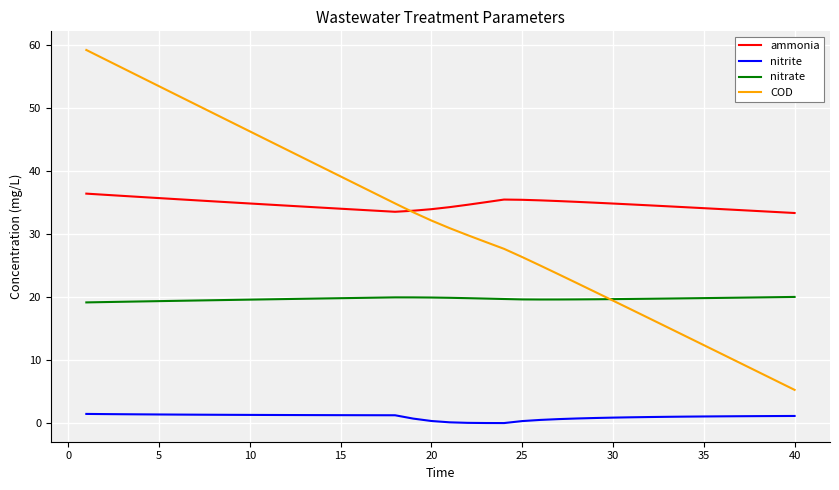

True or false: nitrate and ammonia cross at least once.

False